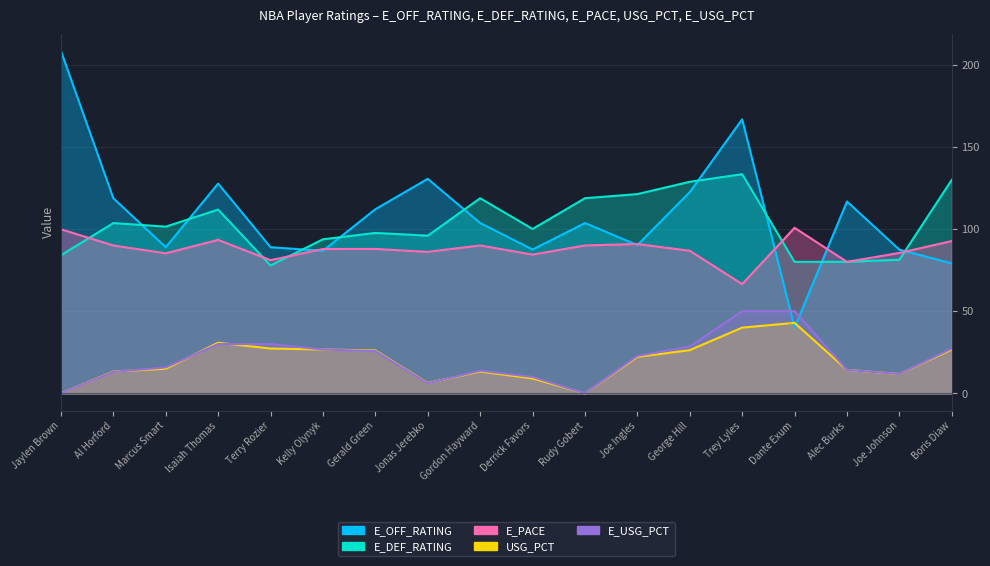

True or false: E_DEF_RATING has a value of 80.0 at Dante Exum.

True